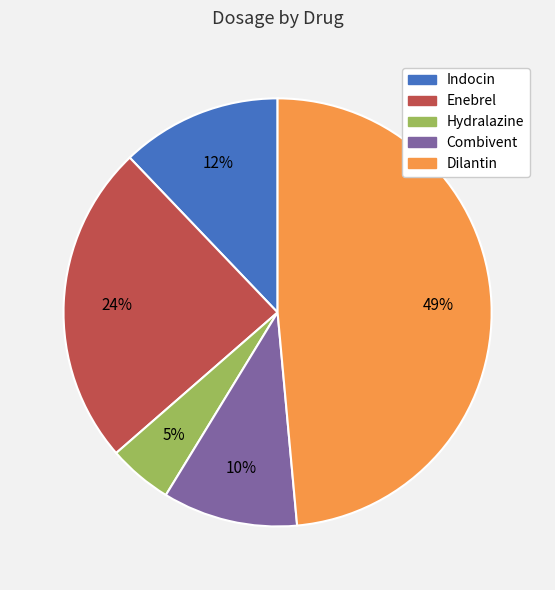

To the nearest percent, what percentage of the pie is Hydralazine?

5%